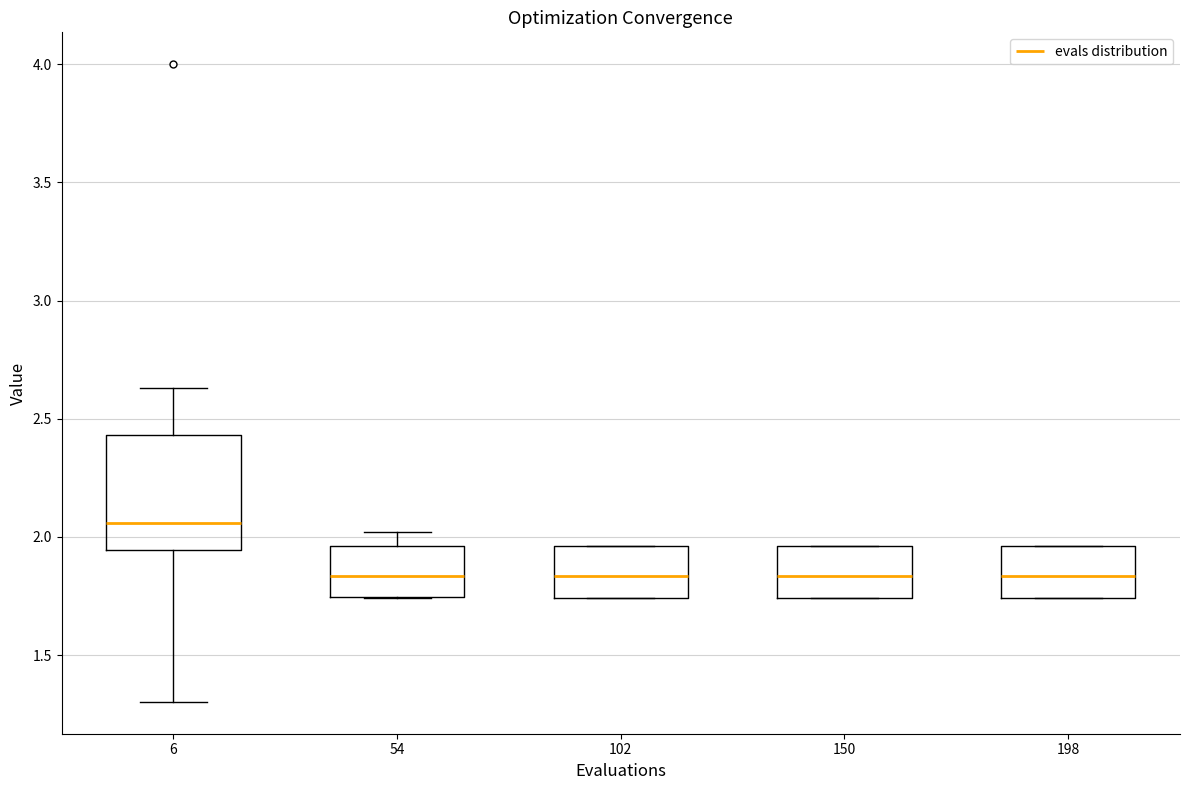

Reading left to right, read every box against the y-axis: the position of its median line, the range the box covers, and the ends of its whiskers. The values are not printed on the chart, so give them approximately, as read against the axis.

6: median 2.05, box 1.95 to 2.45, whiskers 1.30 to 2.65
54: median 1.85, box 1.75 to 1.95, whiskers 1.75 to 2.00
102: median 1.85, box 1.75 to 1.95, whiskers 1.75 to 1.95
150: median 1.85, box 1.75 to 1.95, whiskers 1.75 to 1.95
198: median 1.85, box 1.75 to 1.95, whiskers 1.75 to 1.95